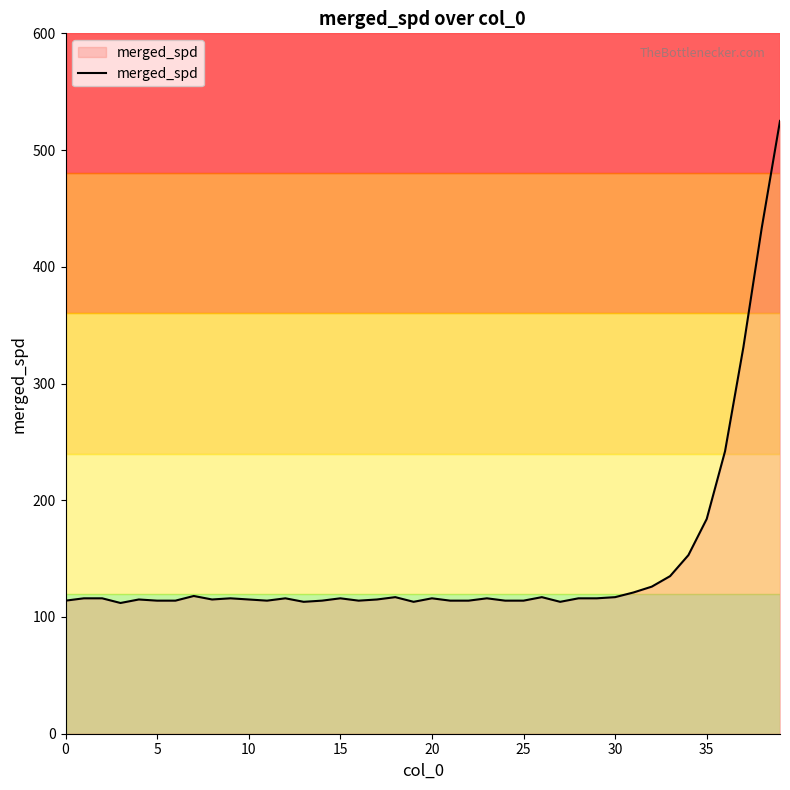

What is the difference between the maximum and minimum values?

413